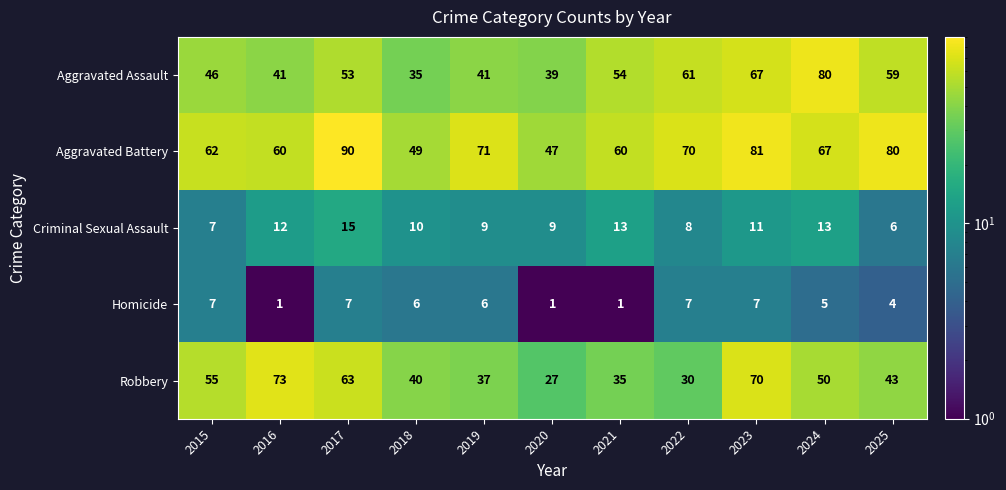

What is the greatest value displayed?

90